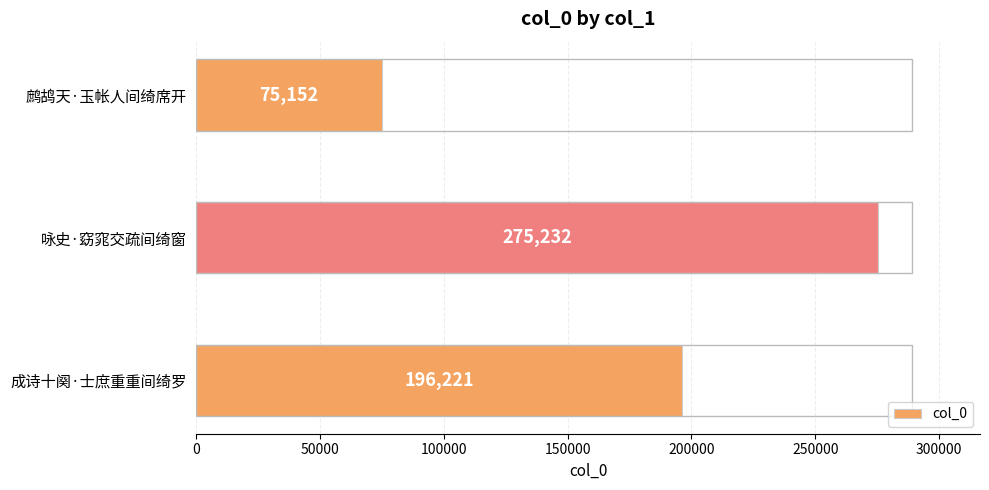

The value at 鹧鸪天·玉帐人间绮席开 is 75152. True or false?

True